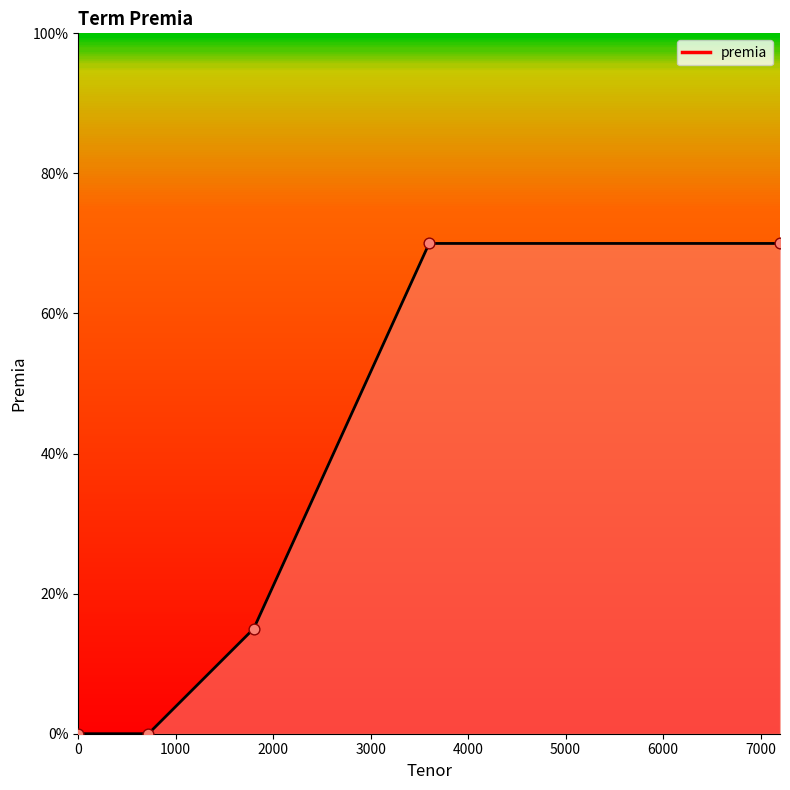

What is the change in value from 0 to 2000?

+0.1